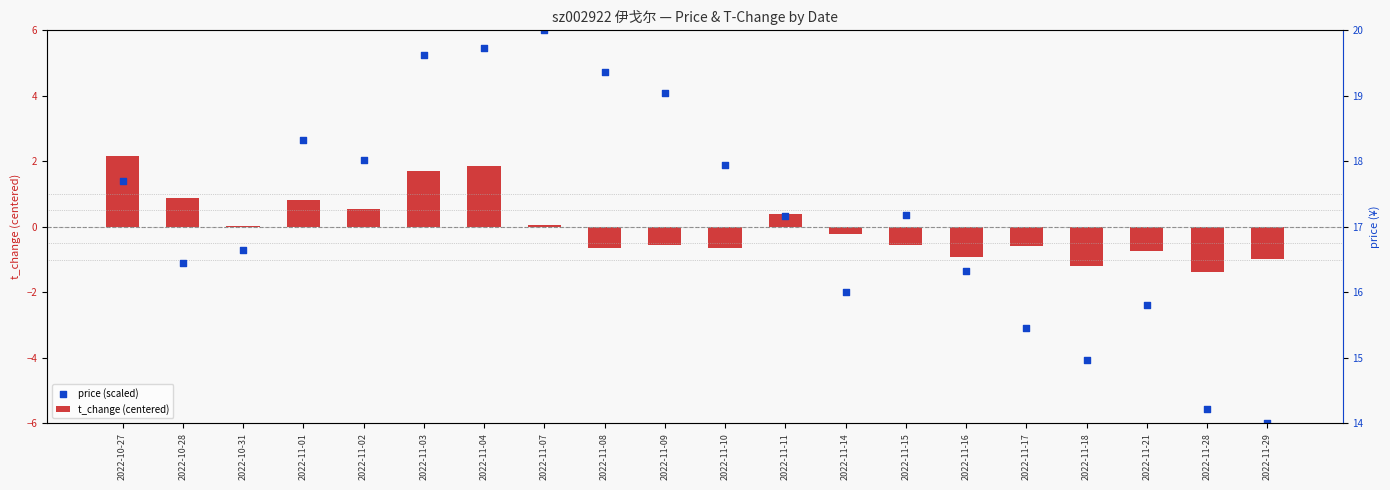

Which series reaches the maximum Y coordinate?

price (scaled)